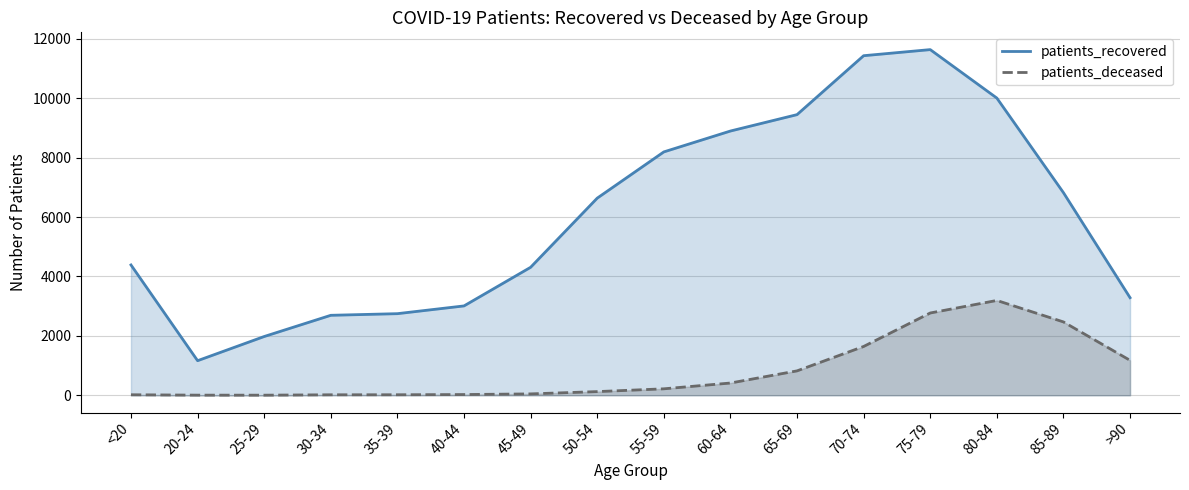

What is the minimum value for patients_deceased?

3